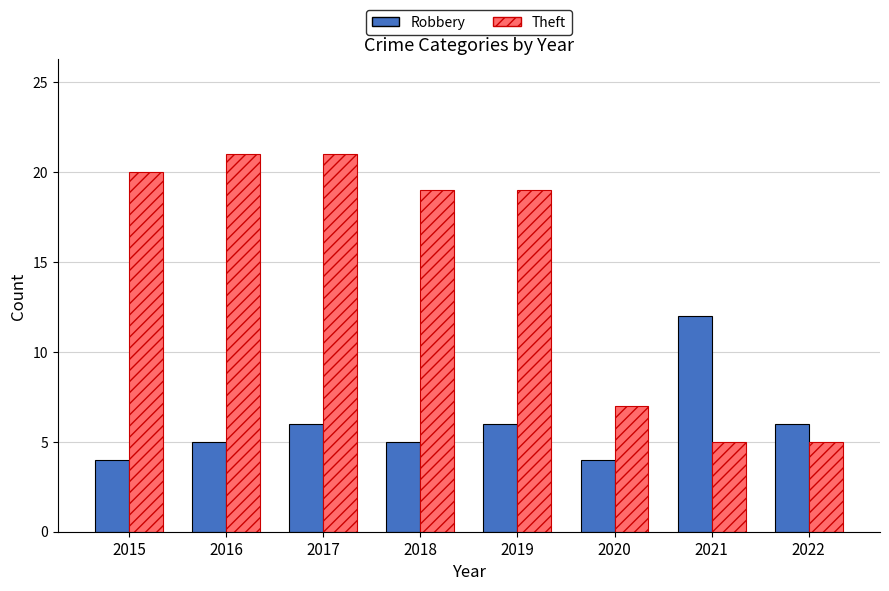

True or false: Robbery has a value of 18 at 2021.

False